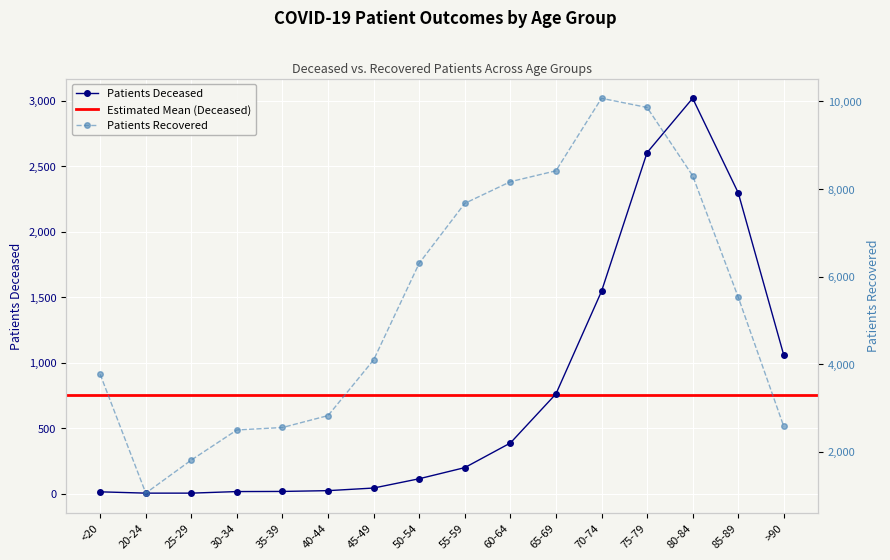

What is the average value of the patients_deceased series?

756